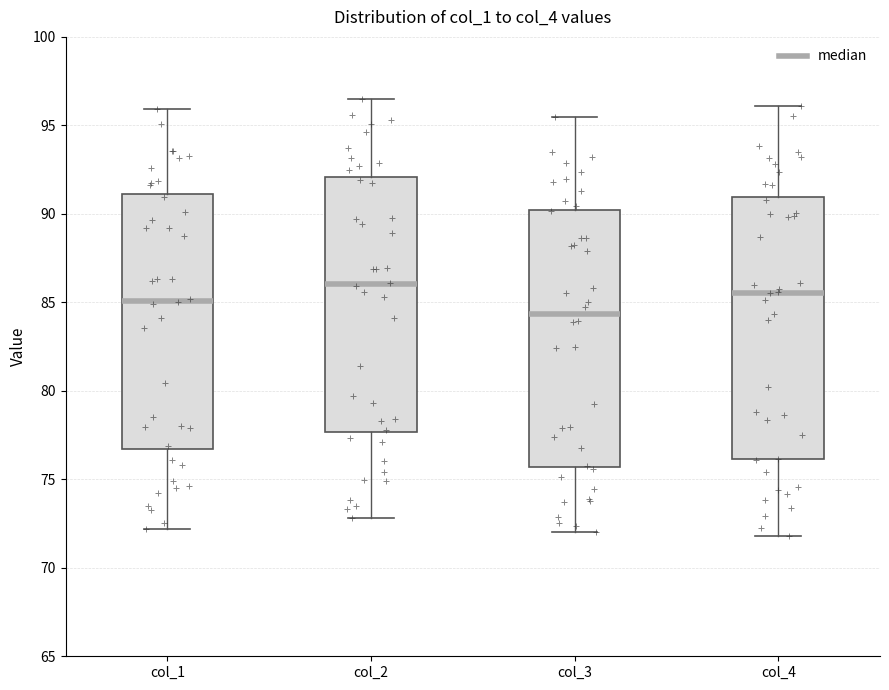

Which box's median line is the lowest?

col_3